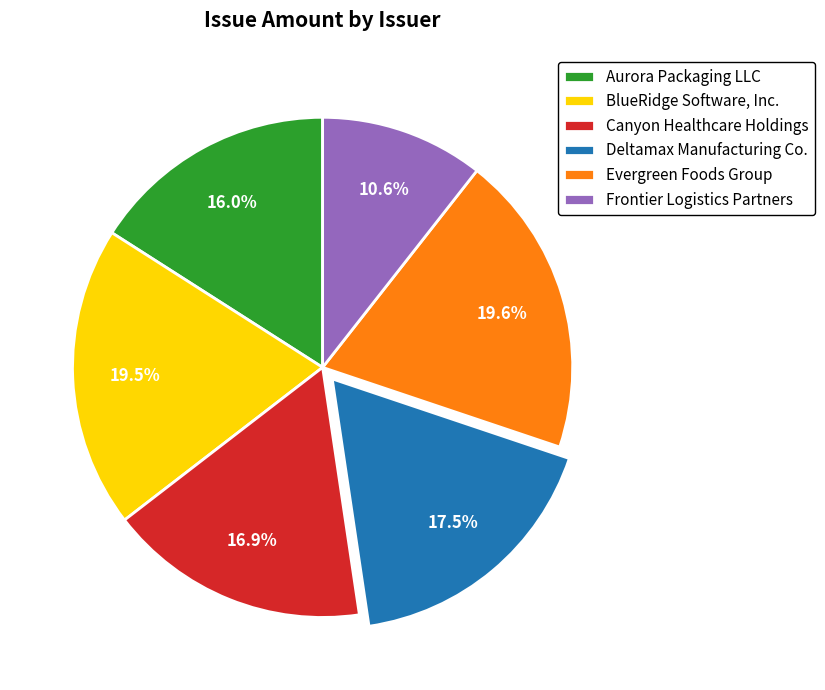

Does Aurora Packaging LLC represent more than half of the total?

No